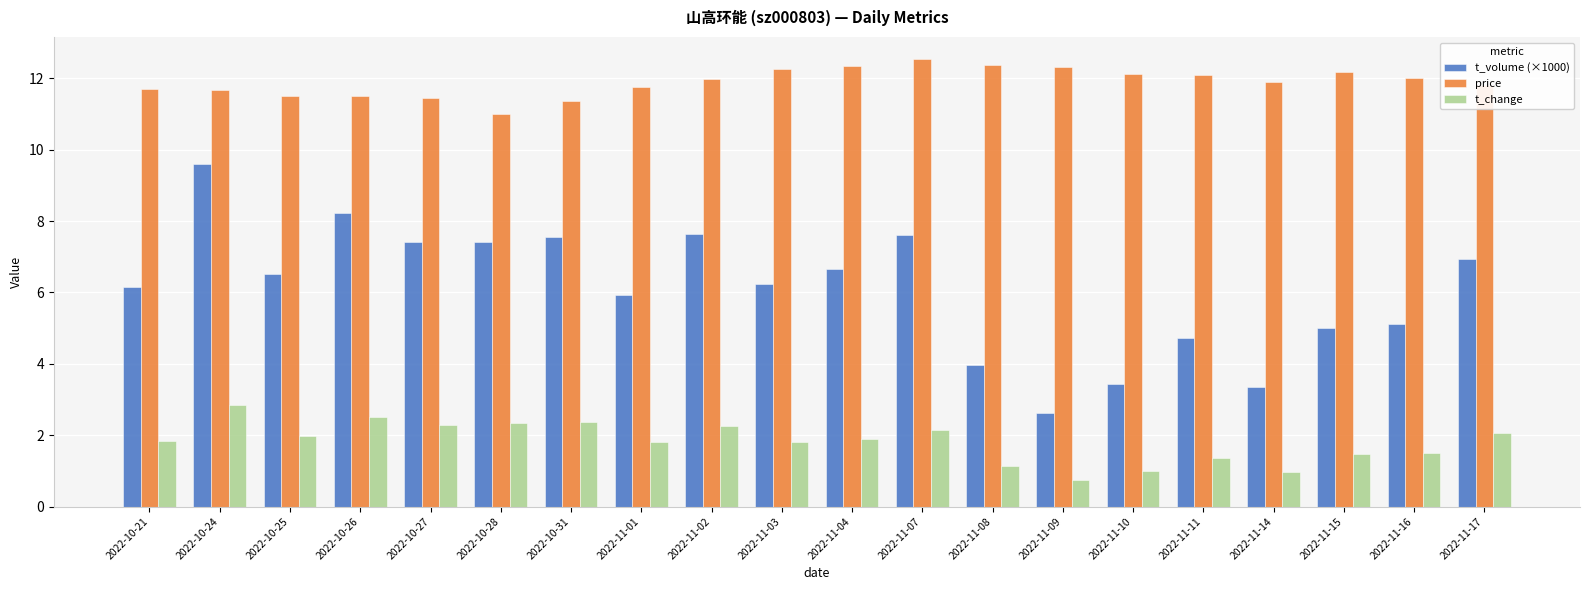

What position from the left is 2022-11-02?

9